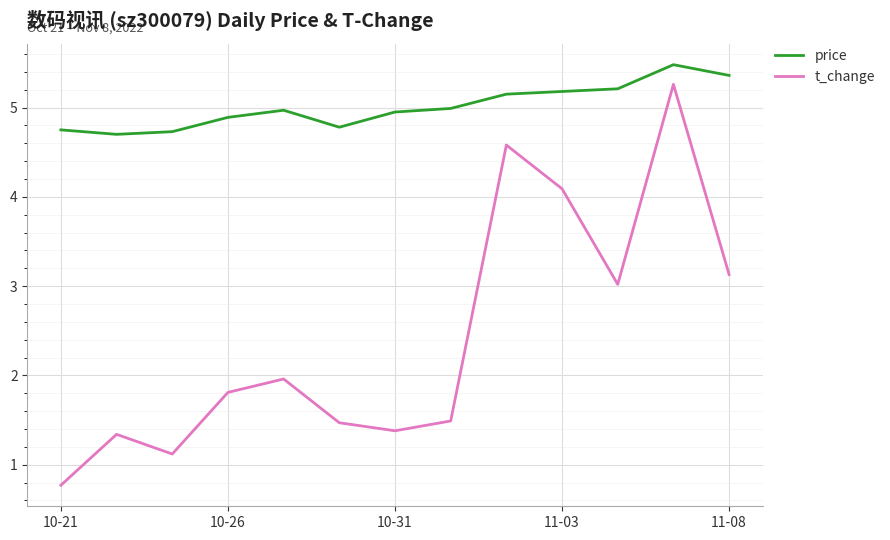

Which series has the largest range (max minus min)?

t_change